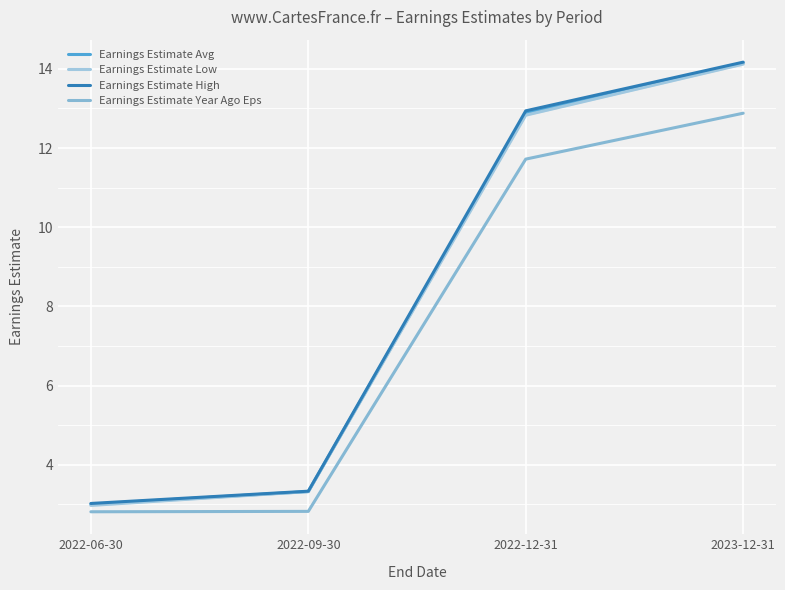

Read the Earnings Estimate Low value at 2022-09-30.

3.3